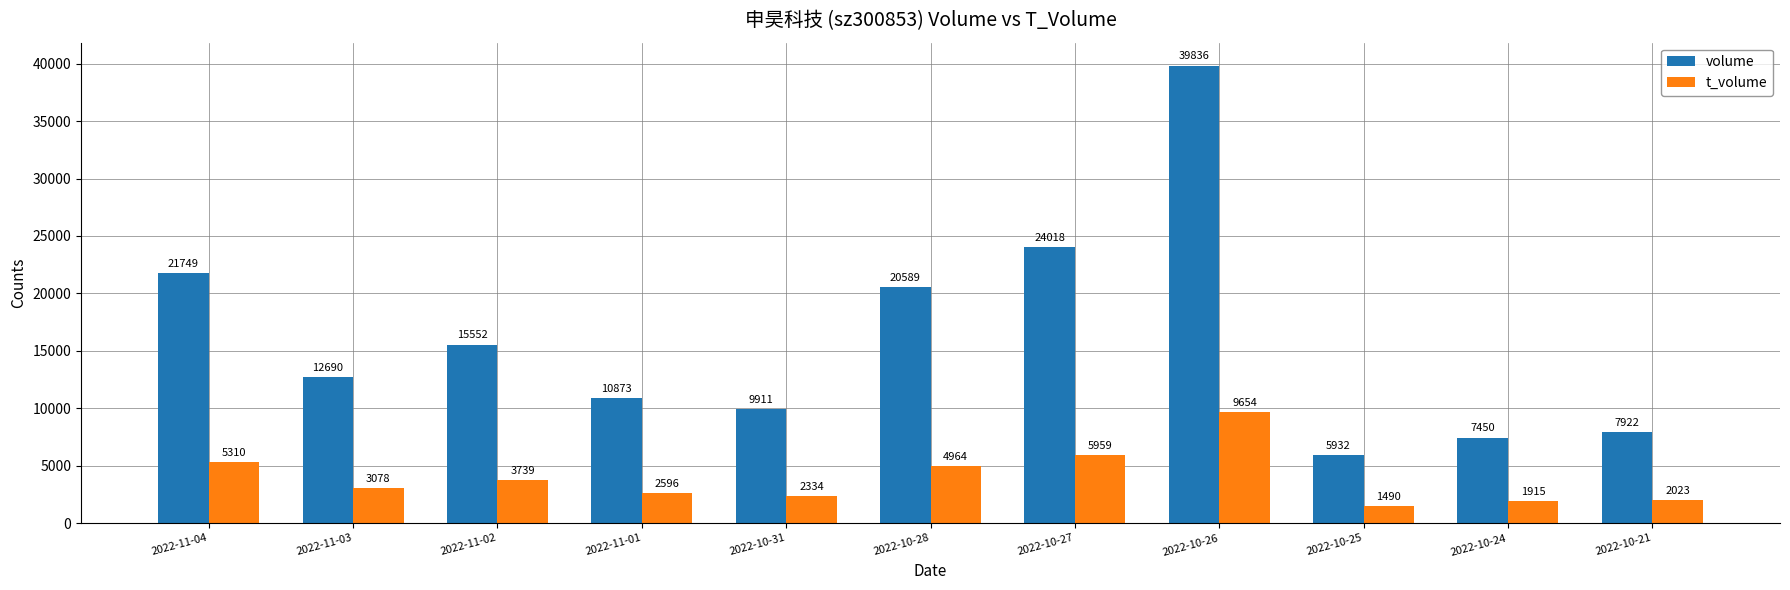

Does the chart contain any negative values?

No